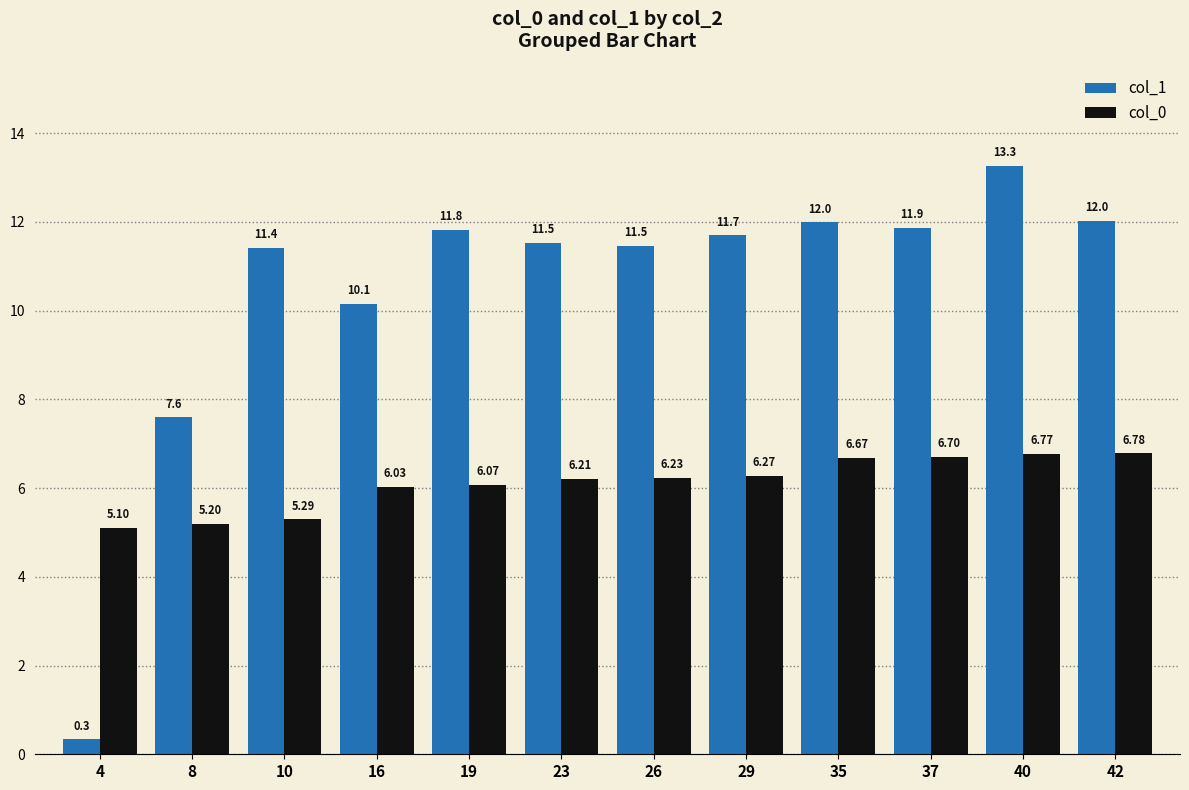

The col_0 series shows 6.1 at 19. True or false?

True